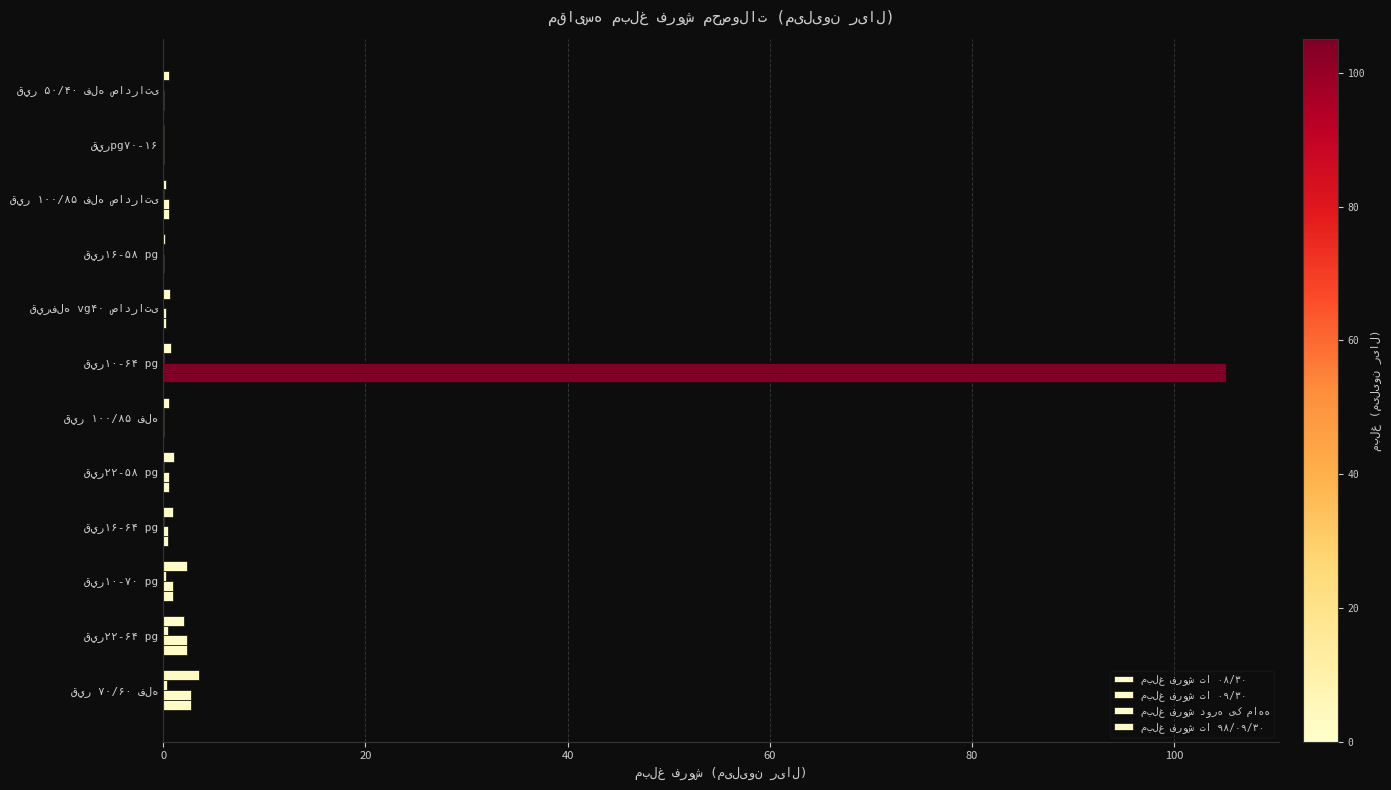

Is it true that مبلغ فروش تا ۹۸/۰۹/۳۰ equals 0.9 at قير ۵۰/۴۰ فله صادراتی?

False